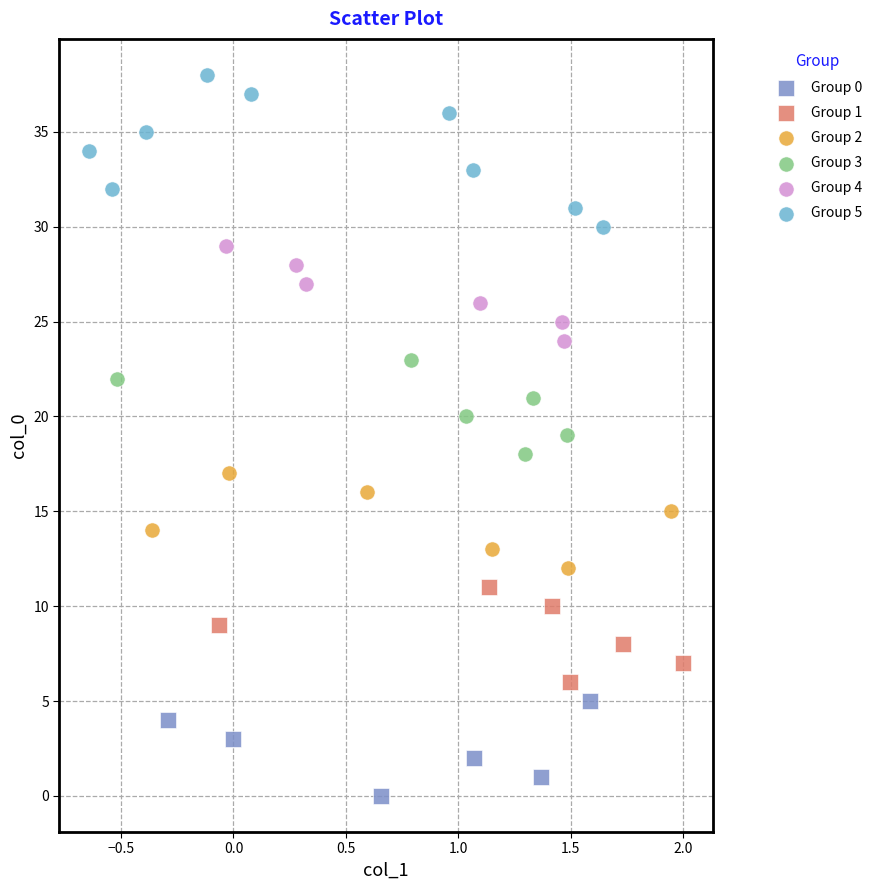

Which series has the widest spread of Y values?

Group 5